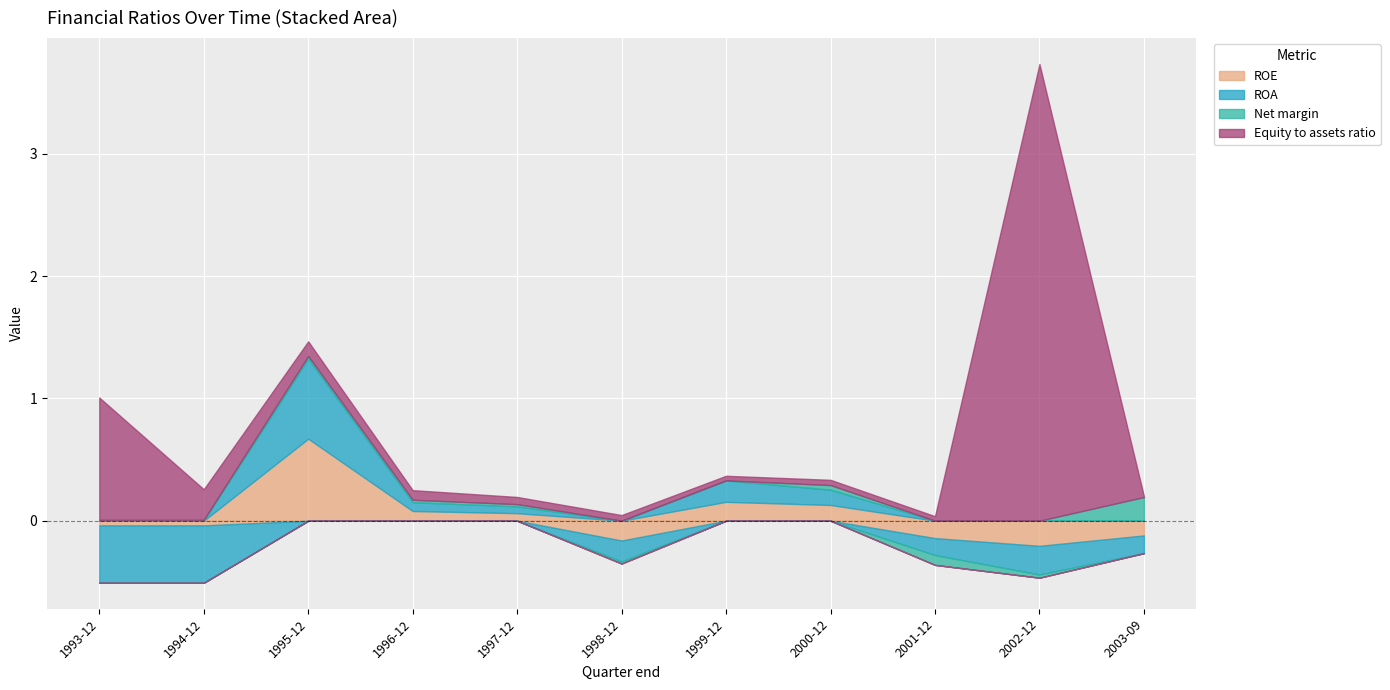

How many data points in Net margin are less than 0?

3